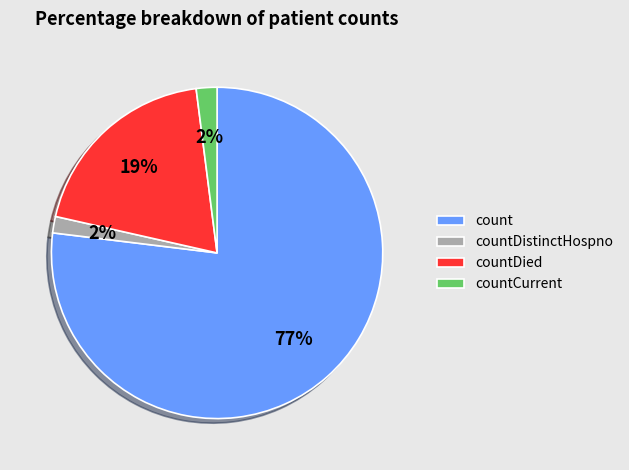

Is the sum of count and countDistinctHospno greater than half?

Yes